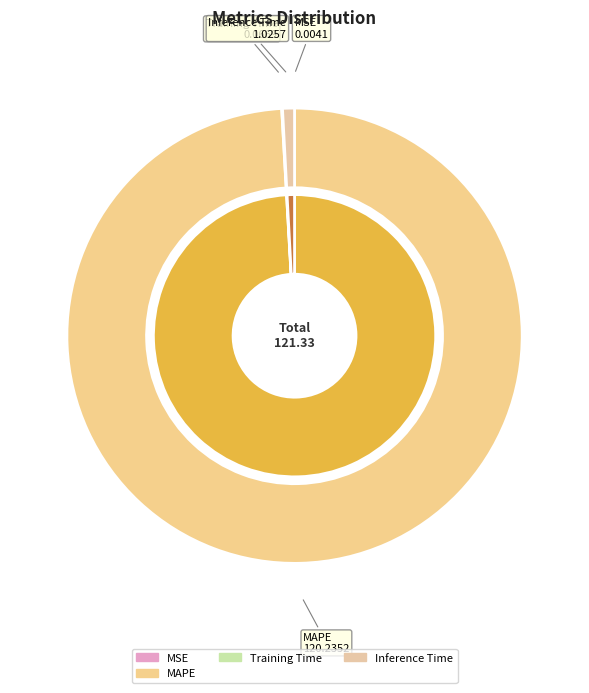

Which category has the biggest portion of the pie?

MAPE